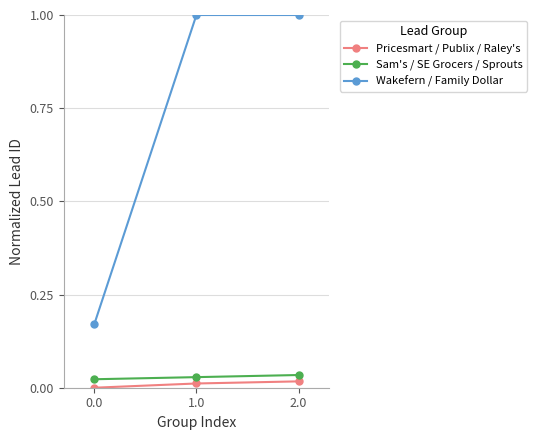

Is the value of Sam's / SE Grocers / Sprouts at 2.0 greater than the value of Wakefern / Family Dollar at 2.0?

No